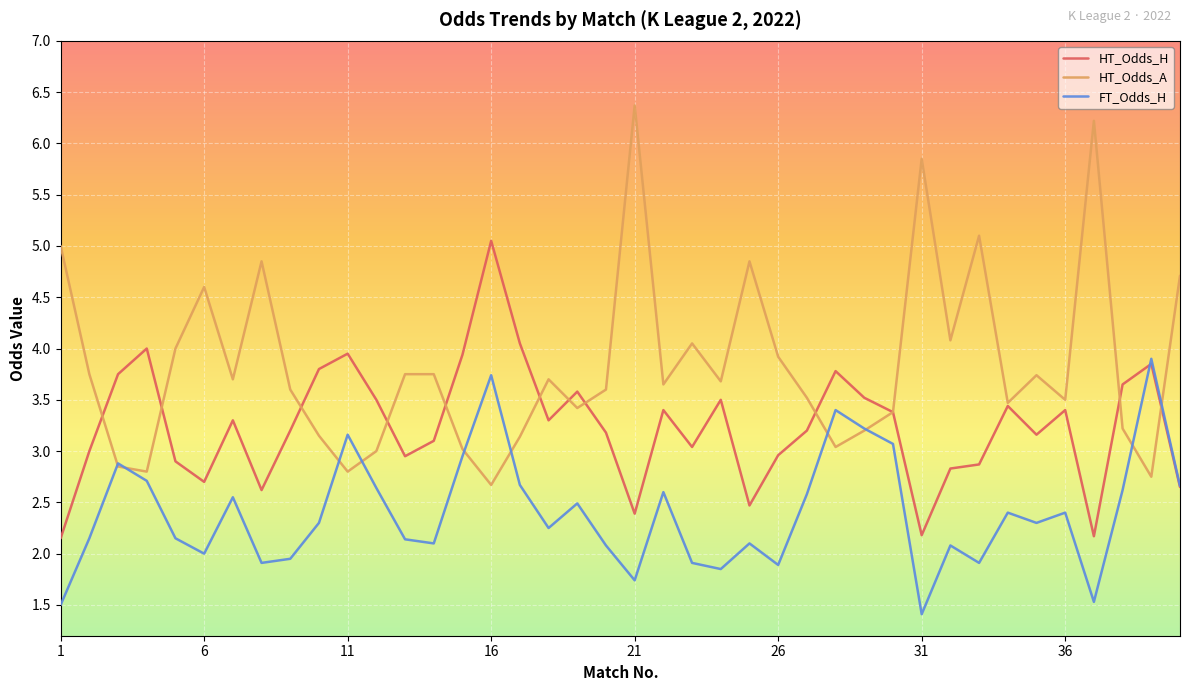

What is the difference between the second highest and minimum values in the FT_Odds_H series?

2.3